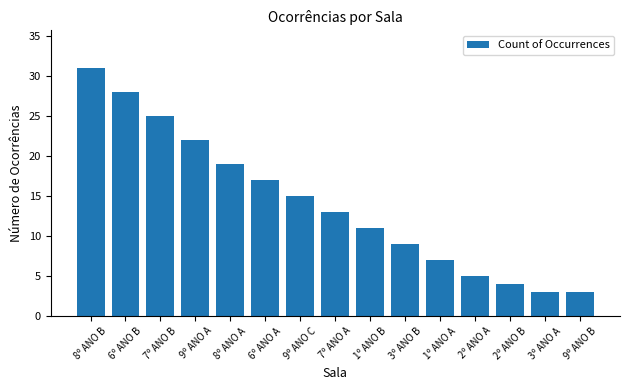

What is the sum of all values?

212